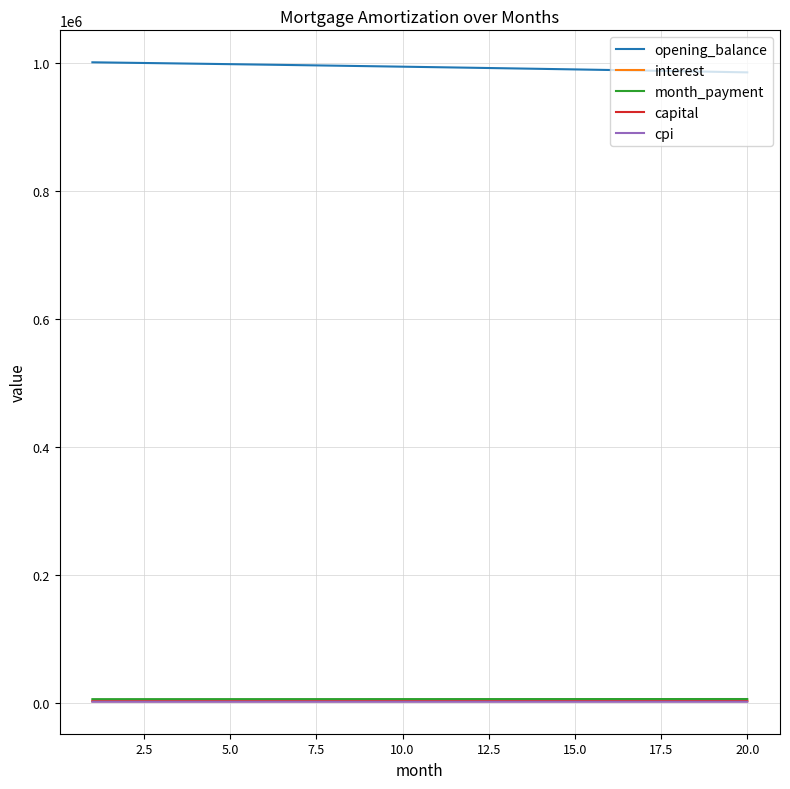

True or false: cpi and opening_balance intersect in this chart.

False